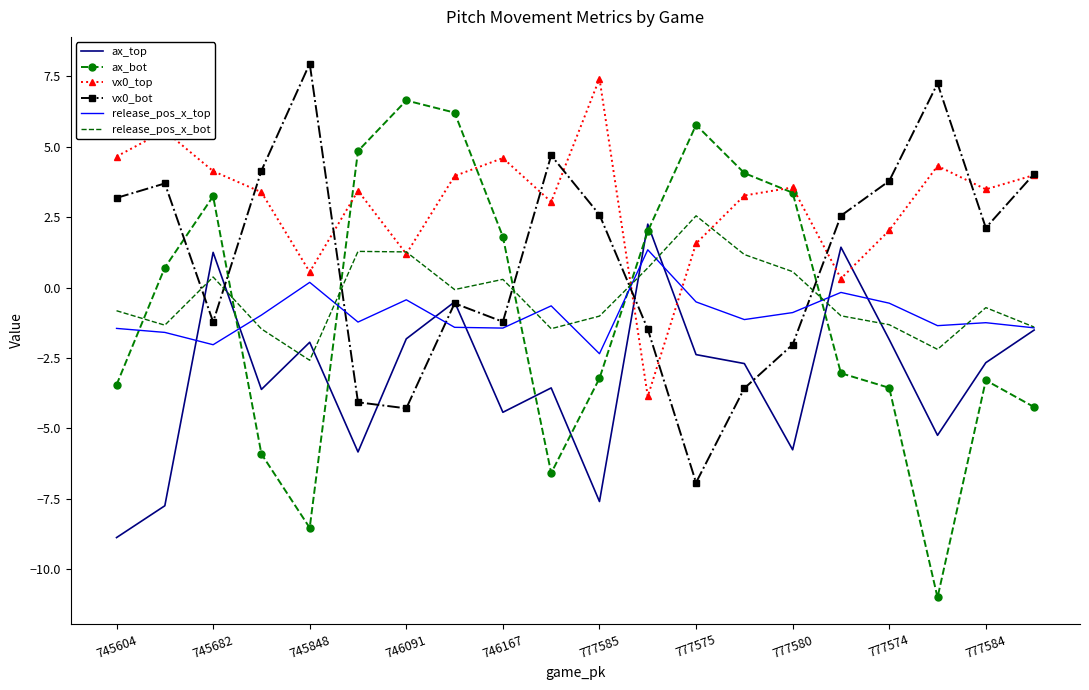

Which series has the largest total across all categories?

vx0_top